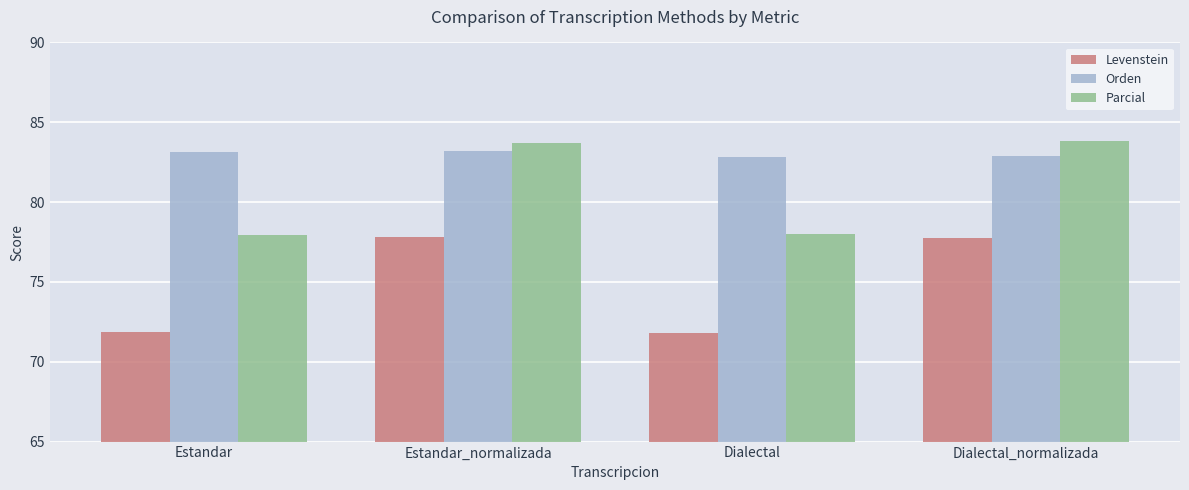

What is the total value across all series at Dialectal?

232.6